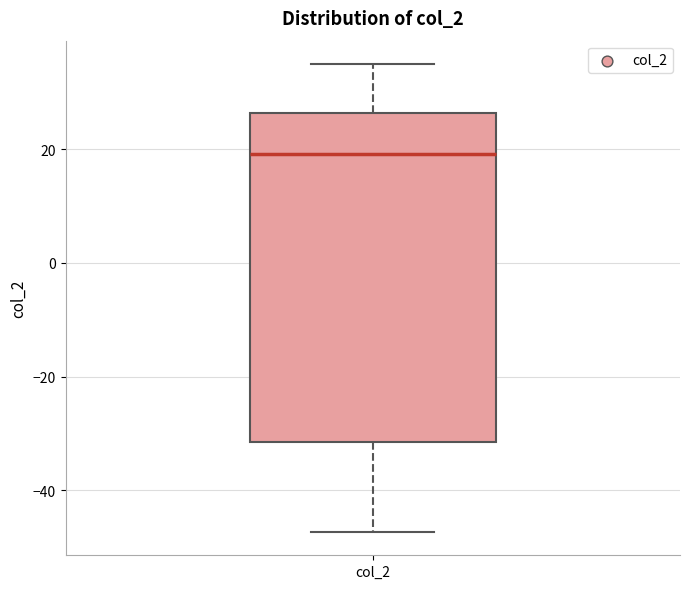

Read this box plot against the y-axis: the position of the median line, the range covered by the box, and the ends of both whiskers. The values are not printed on the chart, so give them approximately, as read against the axis.

median 20, box -32 to 26, whiskers -48 to 36